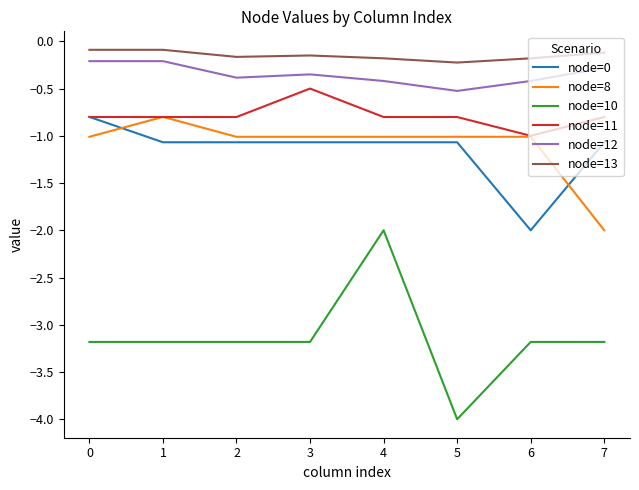

What are all the series names shown in the legend?

node=0, node=8, node=10, node=11, node=12, node=13